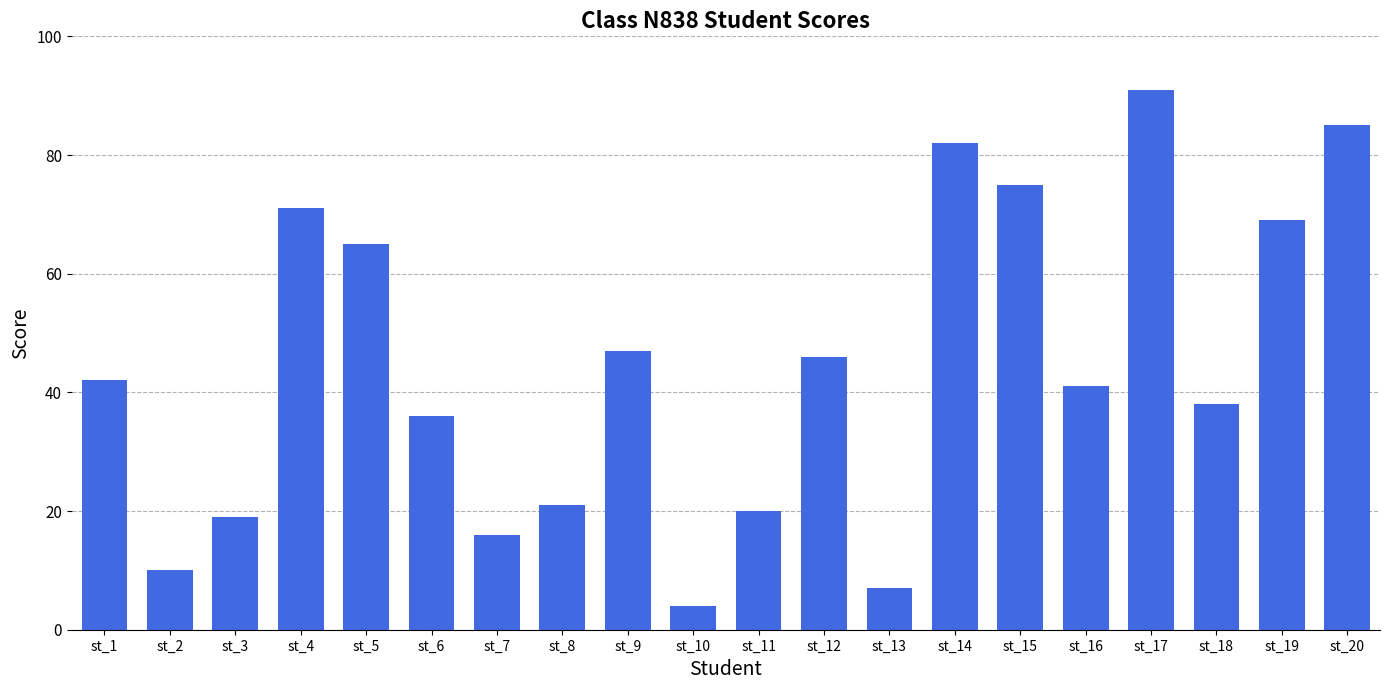

How many bars are there in total?

20